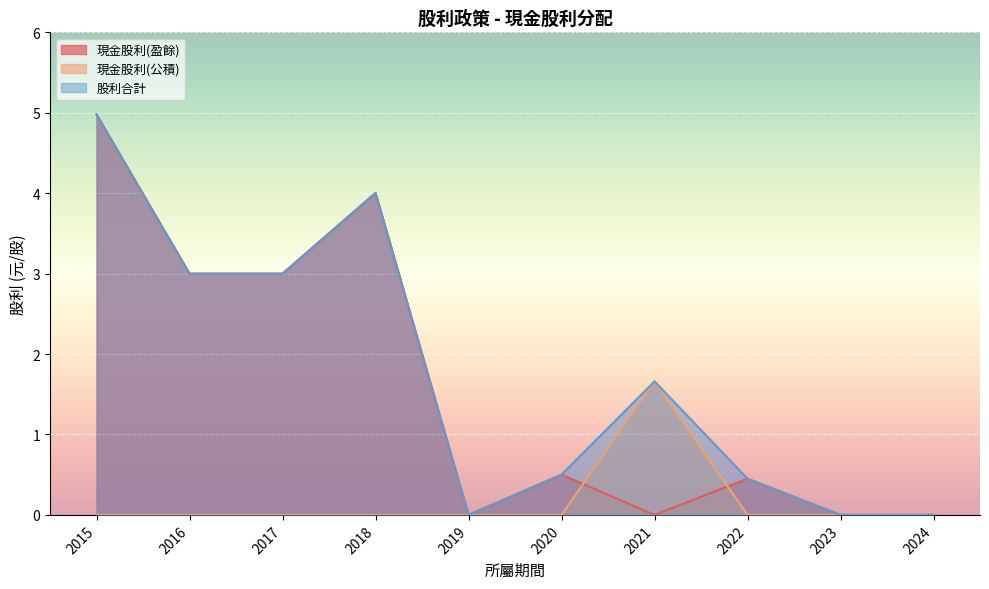

Count the 現金股利(公積) values in the range 0 to 1.

9